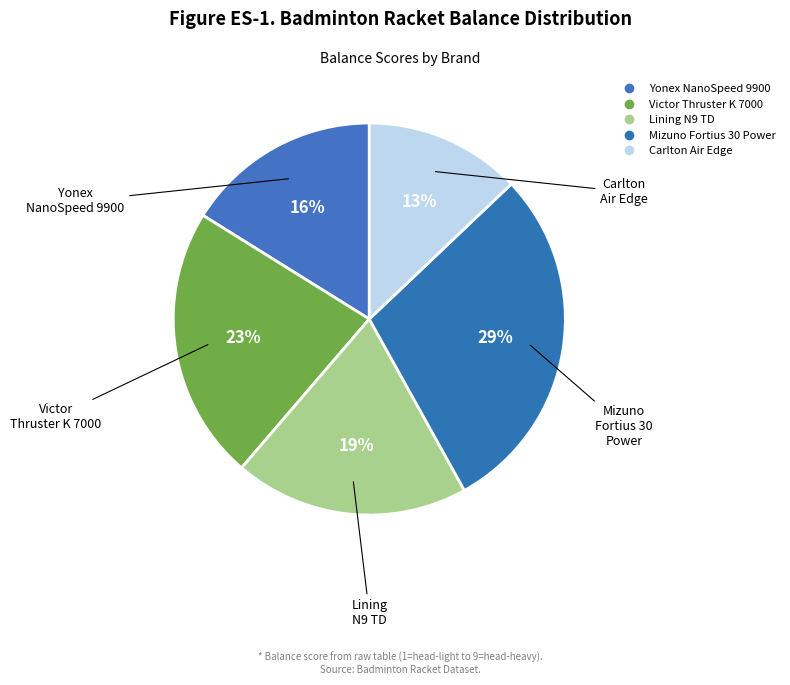

How many segments does this pie chart have?

5